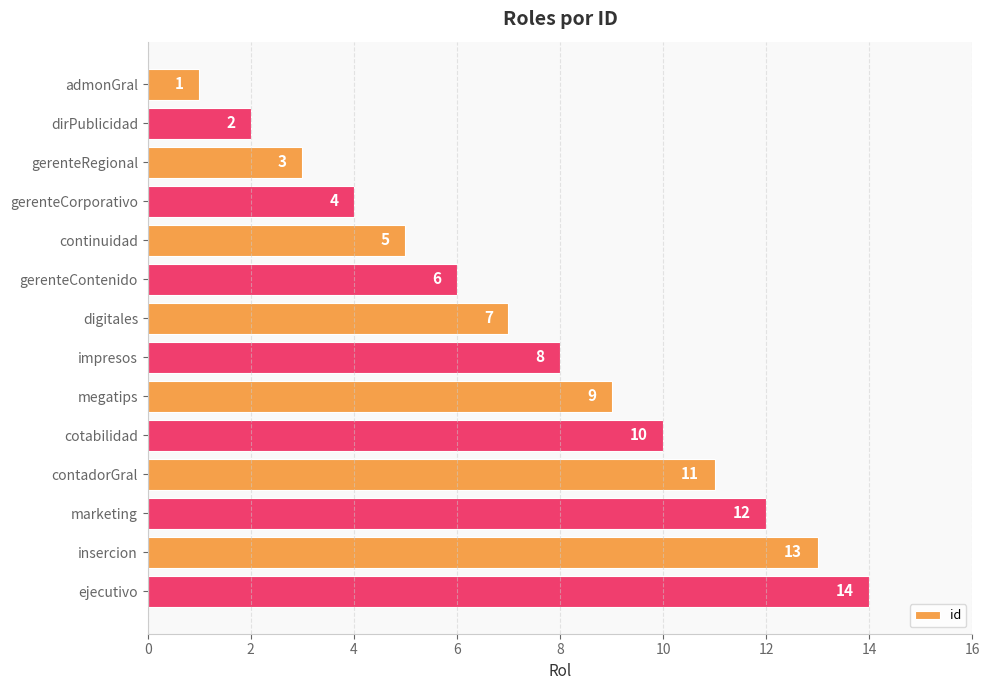

Between admonGral and impresos, which is larger?

impresos